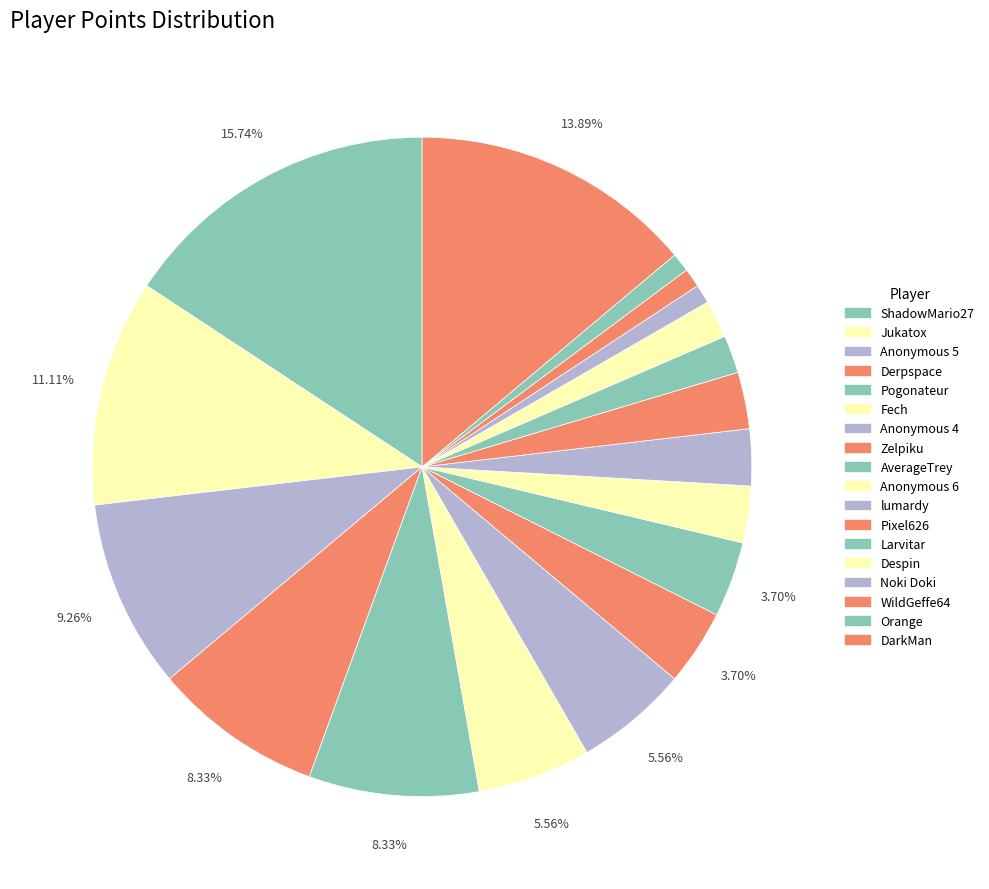

Rank the categories by value from highest to lowest.

ShadowMario27, DarkMan, Jukatox, Anonymous 5, Derpspace, Pogonateur, Fech, Anonymous 4, Zelpiku, AverageTrey, Anonymous 6, lumardy, Pixel626, Larvitar, Despin, Noki Doki, WildGeffe64, Orange